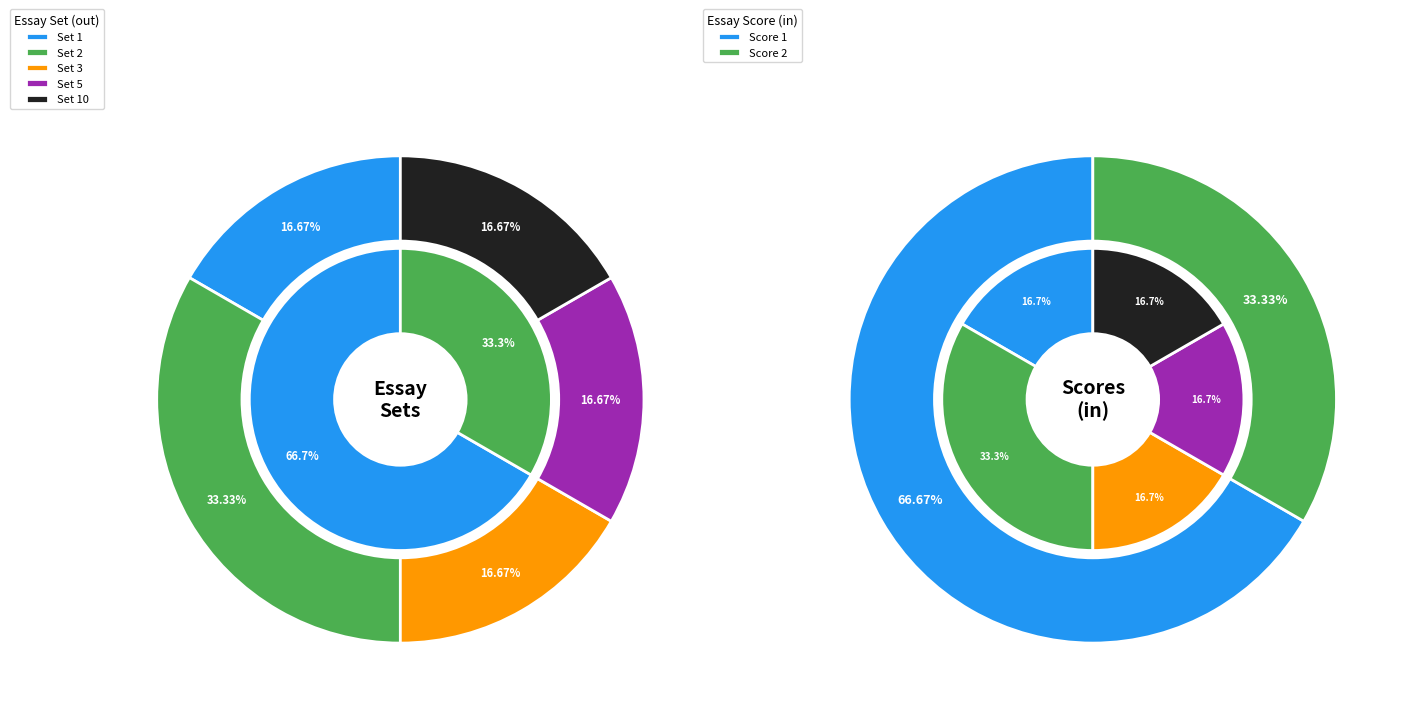

Between 2 and 4, which is larger?

2